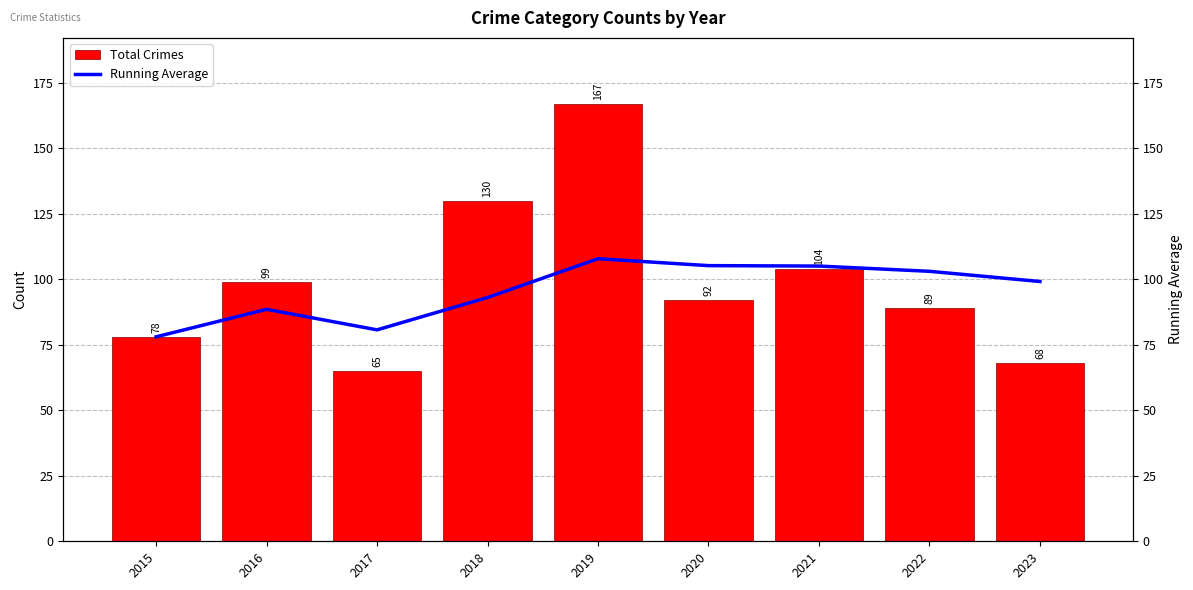

At how many categories does at least one series exceed 74?

9